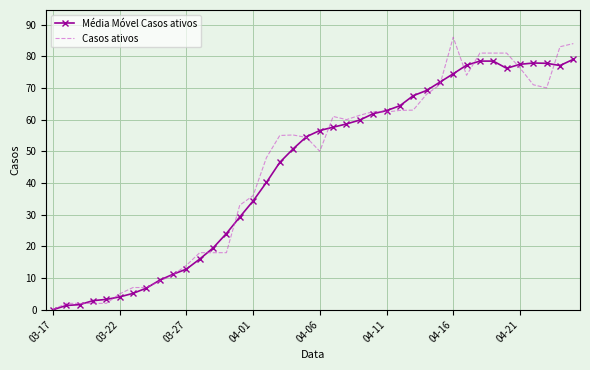

Which series has the widest spread of values?

Casos ativos